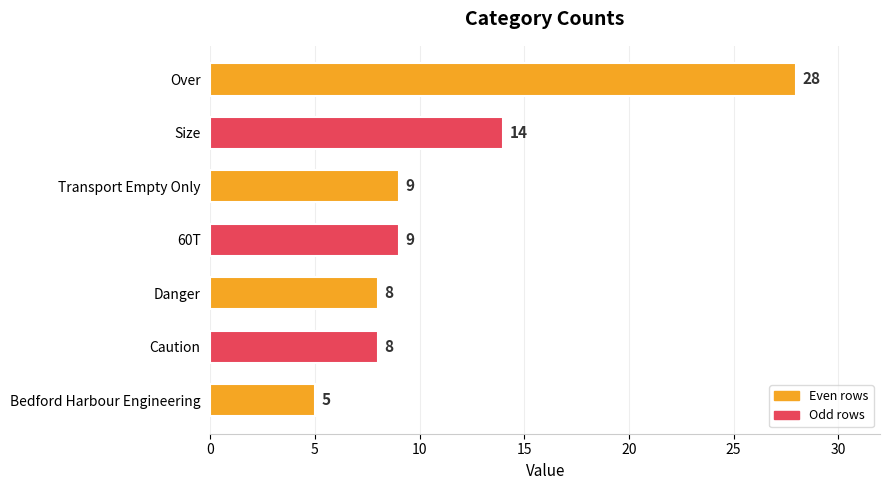

Reading bottom to top, transcribe all the data shown in this chart.

Bedford Harbour Engineering=5	Caution=8	Danger=8	60T=9	Transport Empty Only=9	Size=14	Over=28